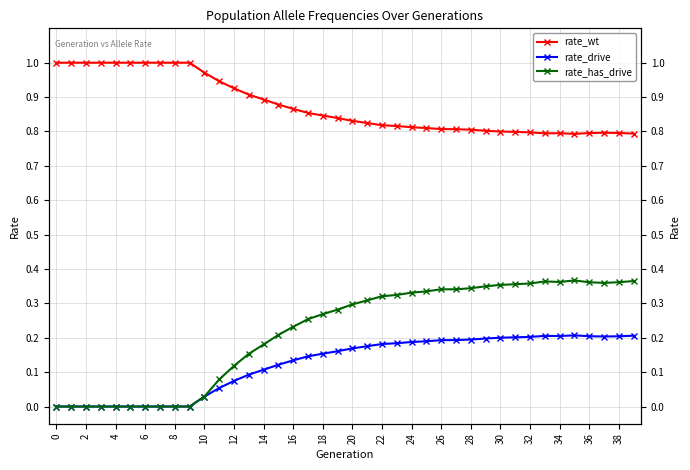

True or false: rate_has_drive and rate_drive intersect in this chart.

False